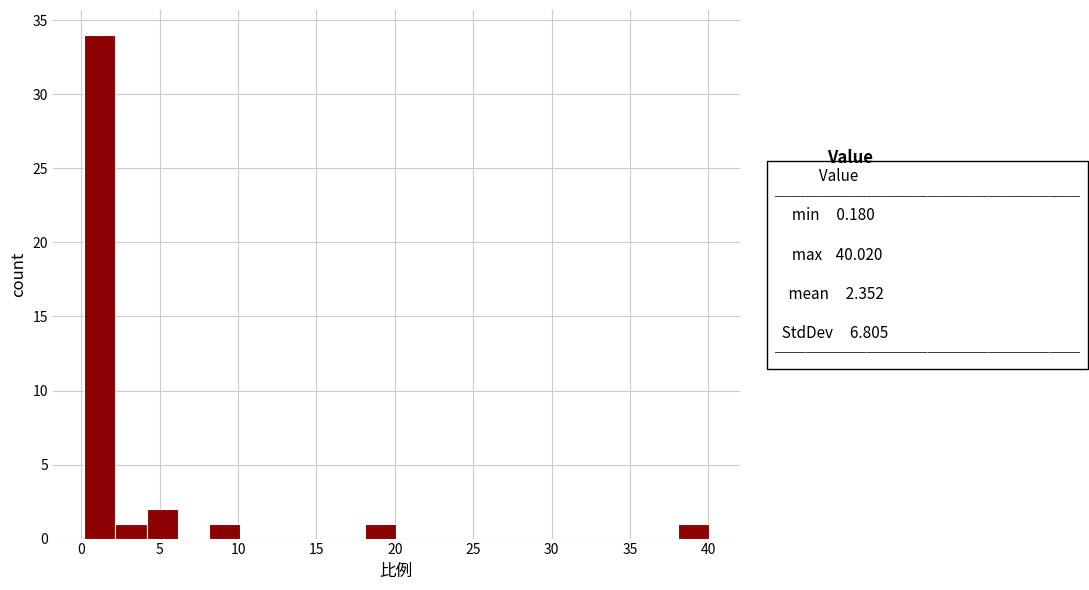

Around what value on the x-axis is the tallest bar? Give the approximate position of its centre, as read against the axis.

1.0